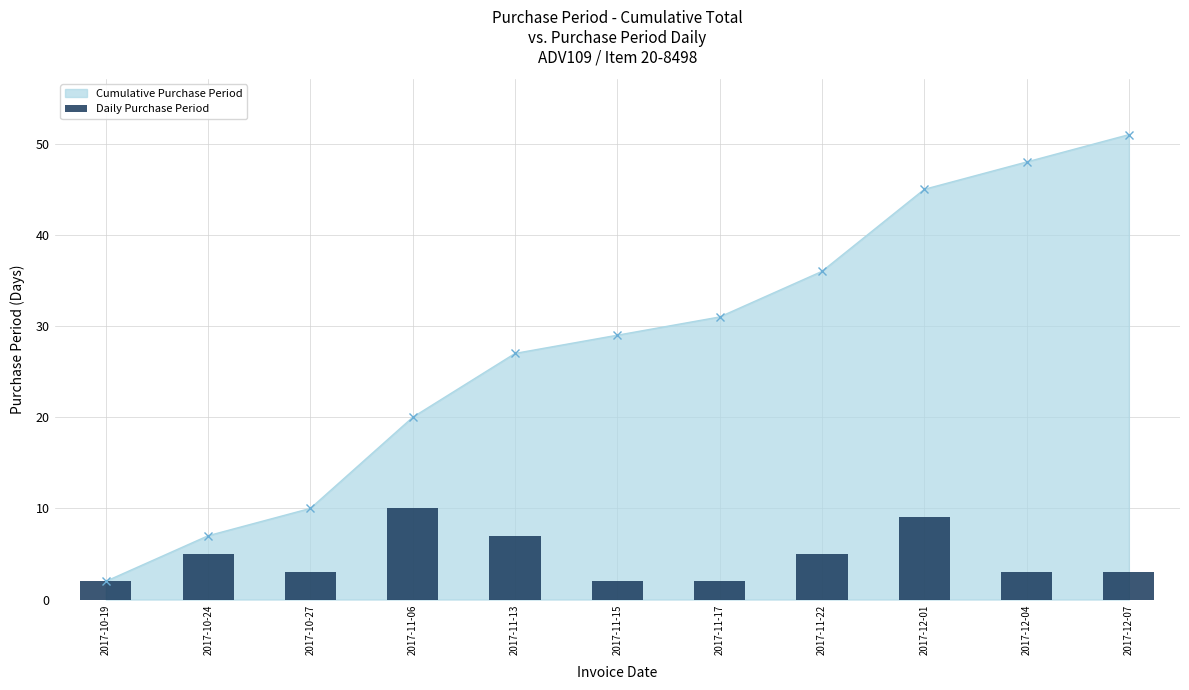

List the labels in order of value, smallest first.

2017-10-19, 2017-11-15, 2017-11-17, 2017-10-27, 2017-12-04, 2017-12-07, 2017-10-24, 2017-11-22, 2017-11-13, 2017-12-01, 2017-11-06